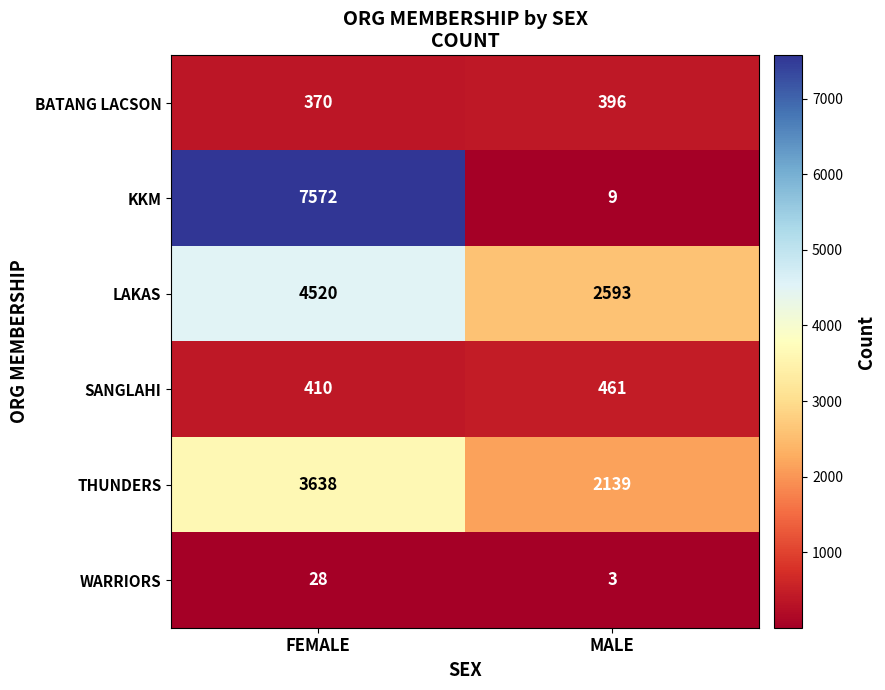

Which category has the highest value in the BATANG LACSON series?

MALE